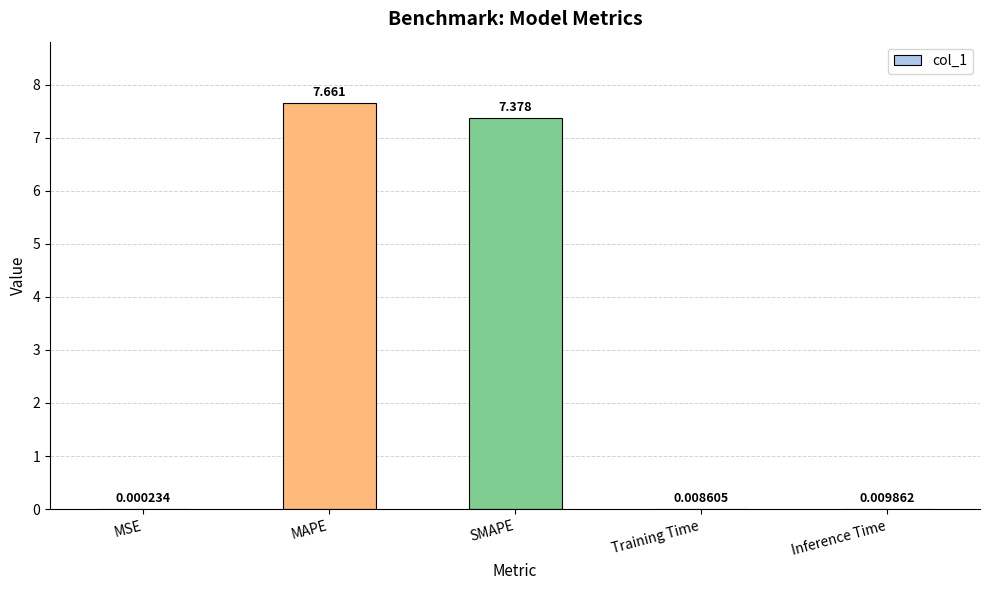

Which has a higher value, SMAPE or Training Time?

SMAPE